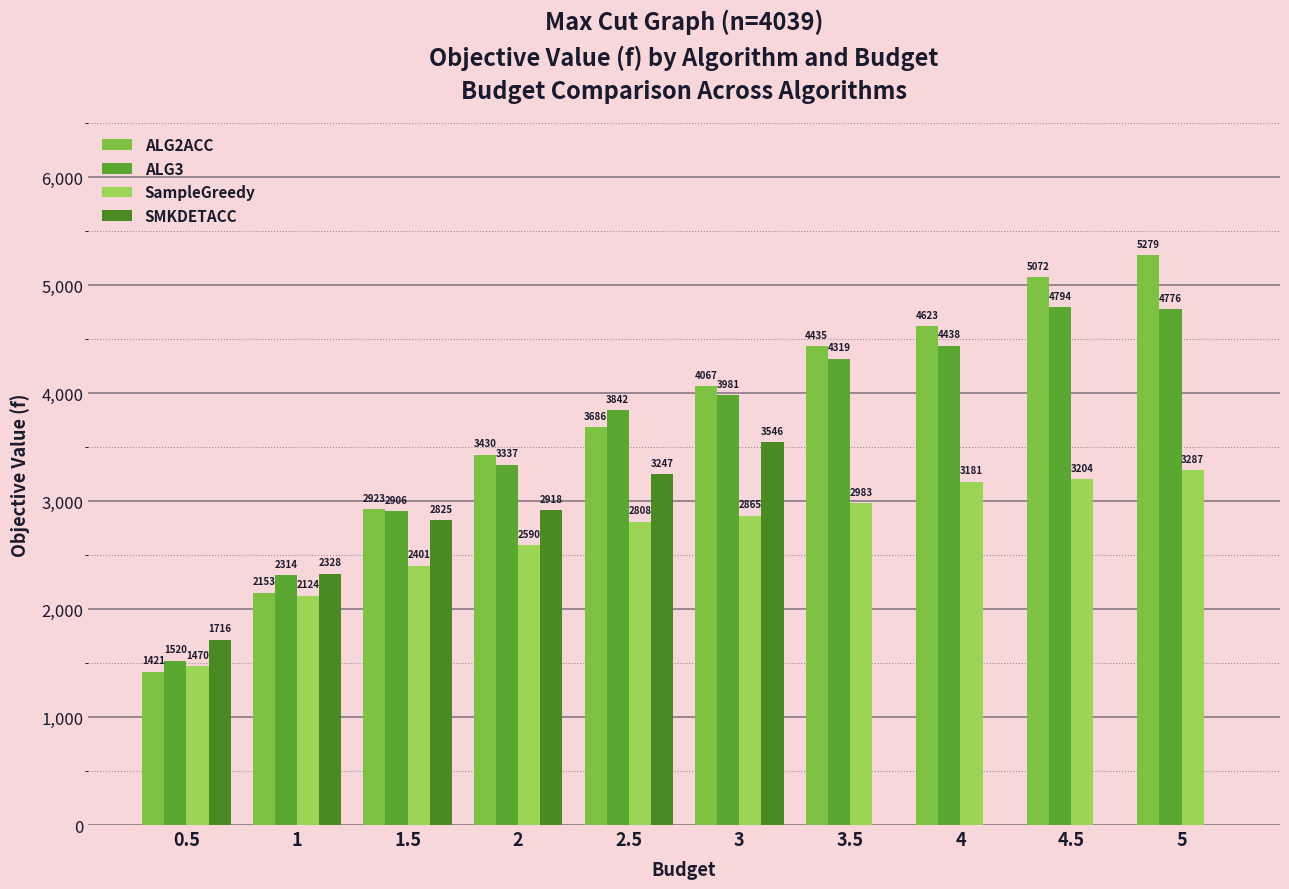

Which category has the highest value across all series?

5